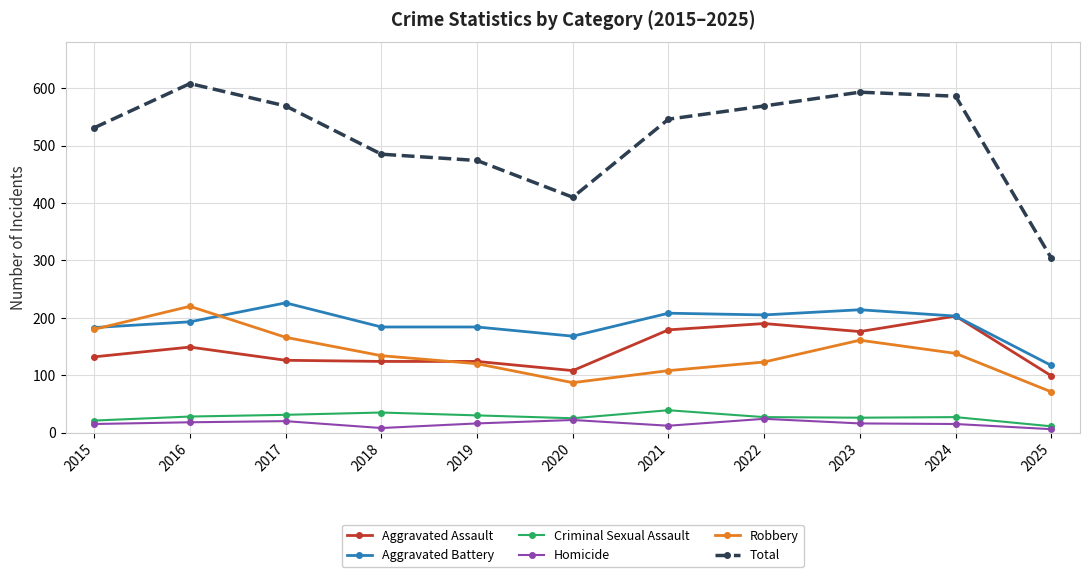

What are all the series names shown in the legend?

Aggravated Assault, Aggravated Battery, Criminal Sexual Assault, Homicide, Robbery, Total